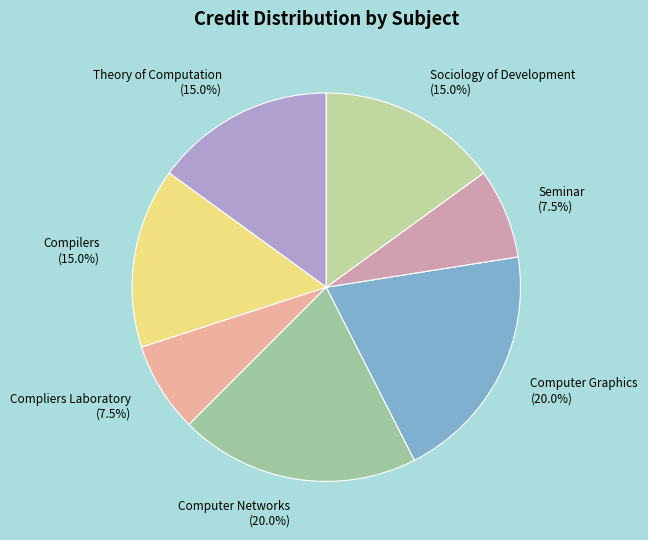

What percentage is the Computer Networks slice, to the nearest percent?

20%